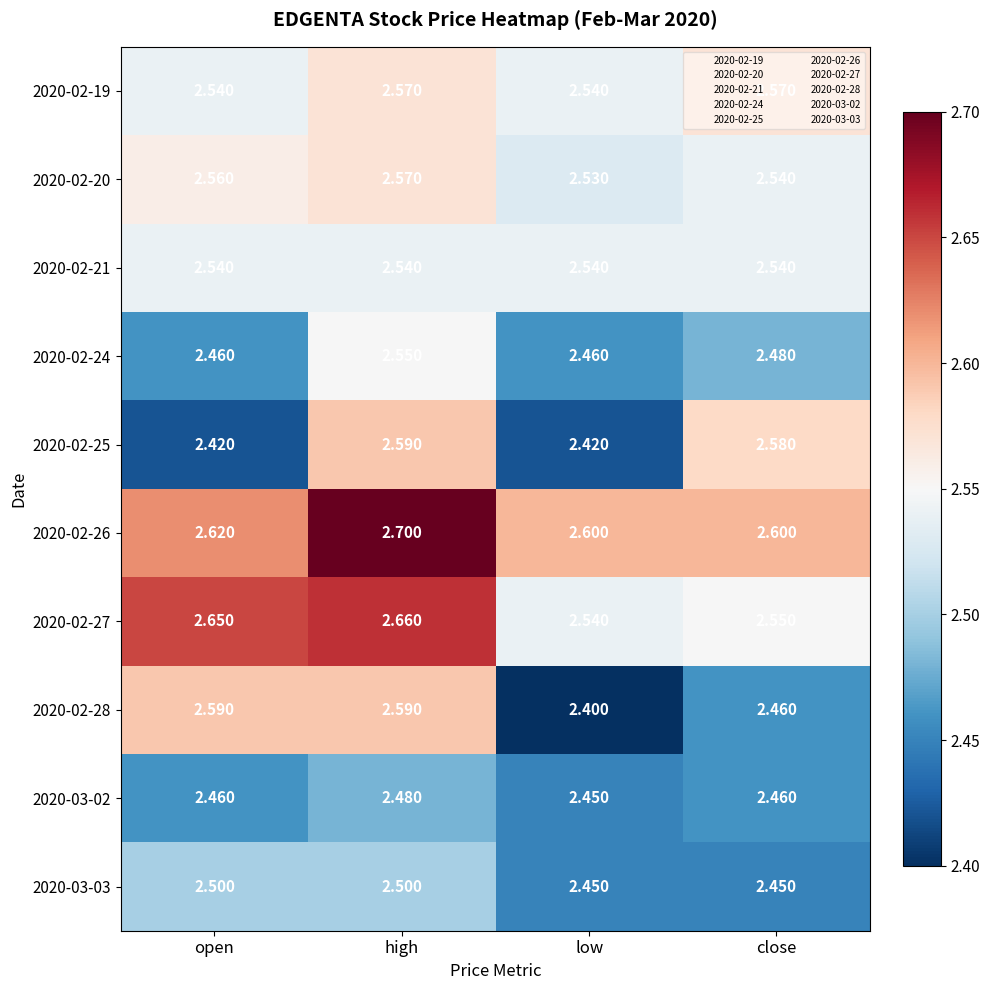

At how many categories does at least one series exceed 2?

4